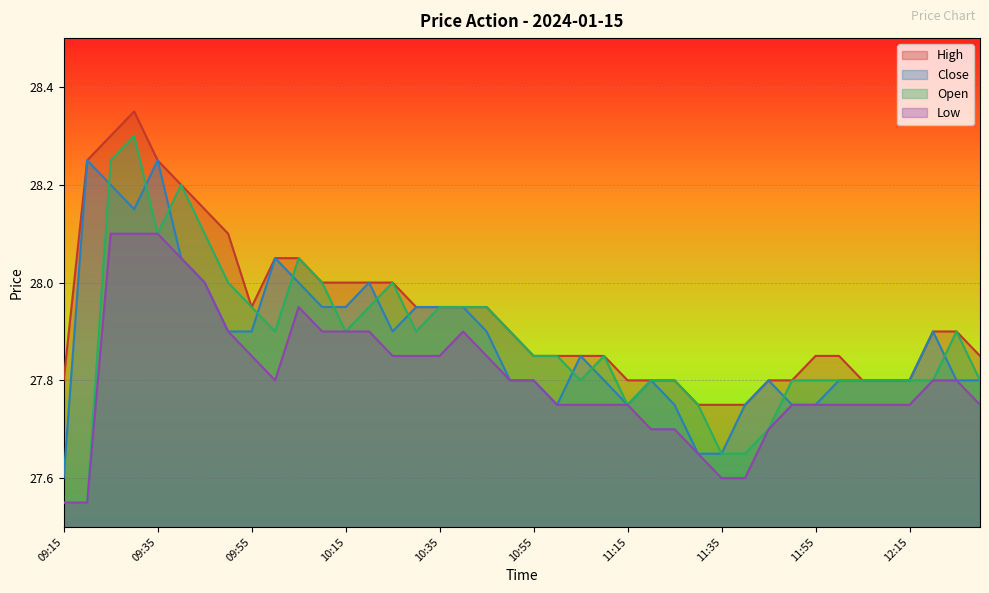

What is the average value of the Close series?

27.9